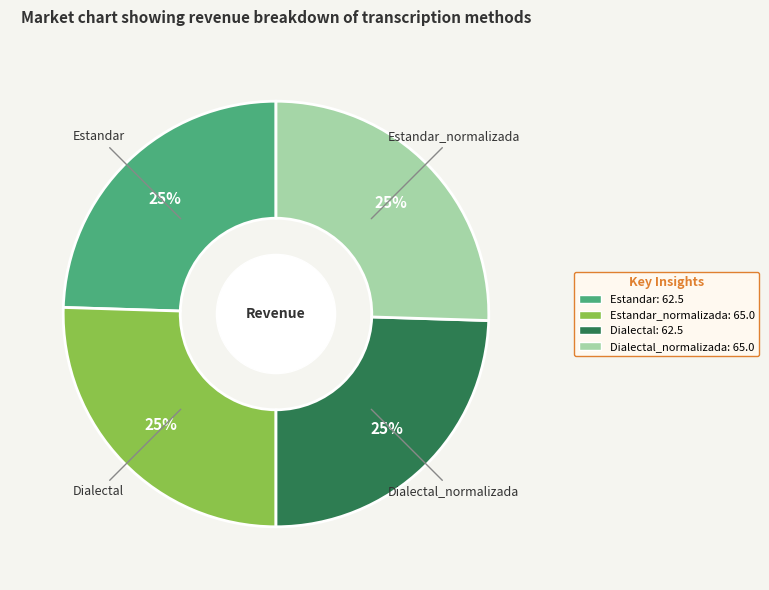

To the nearest percent, what is the average slice percentage?

25%